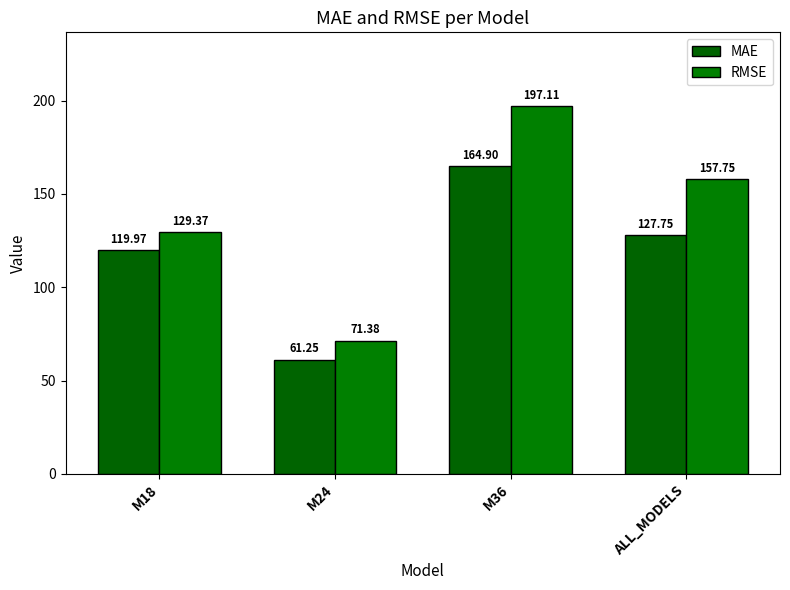

Reading left to right, list all the values displayed in this chart.

MAE: 120.0	61.3	164.9	127.8
RMSE: 129.4	71.4	197.1	157.7